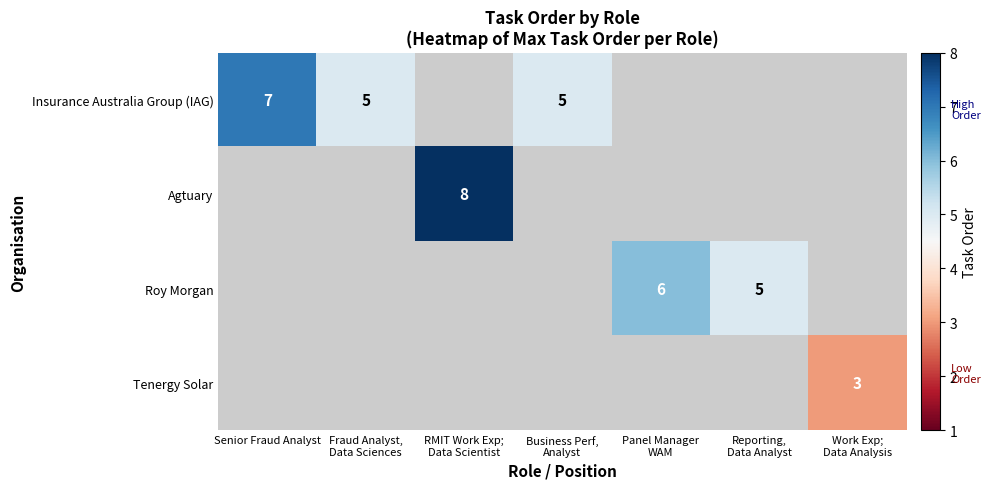

Between Fraud Analyst,
Data Sciences and Senior Fraud Analyst, which is larger?

Senior Fraud Analyst